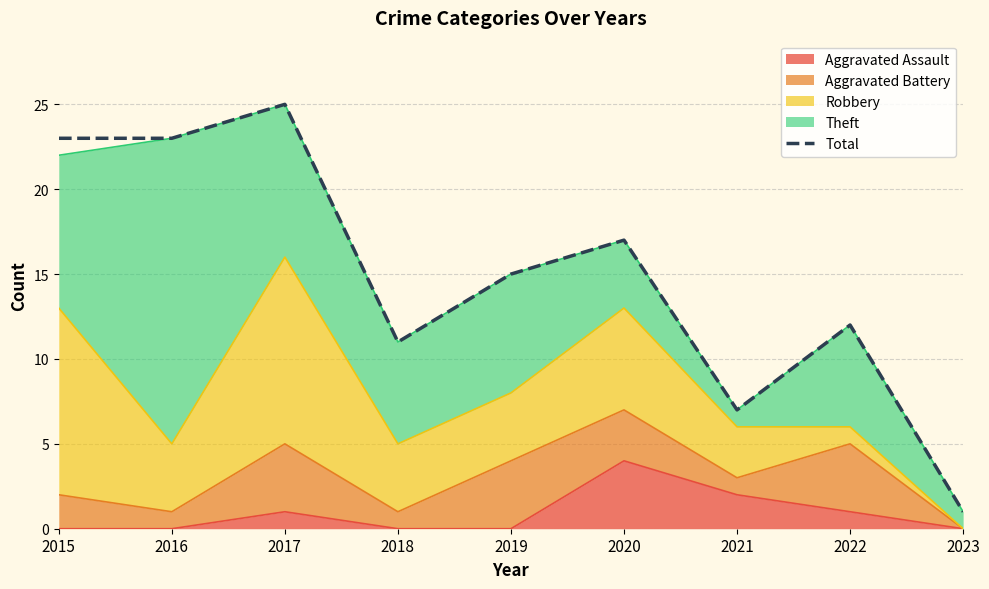

The chart shows a value of 23 at 2016. True or false?

True